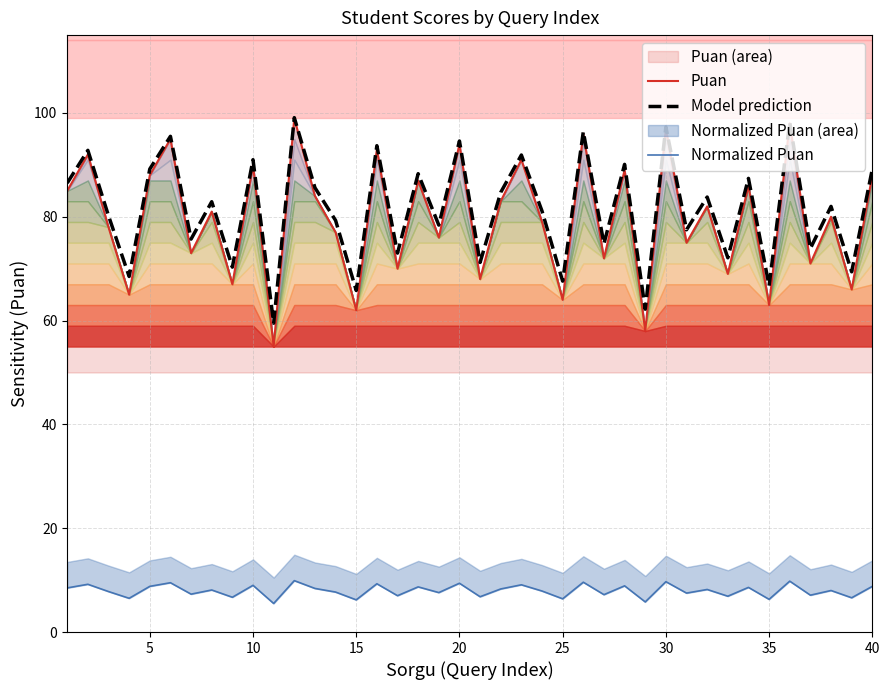

True or false: Normalized Puan and Model prediction cross at least once.

False